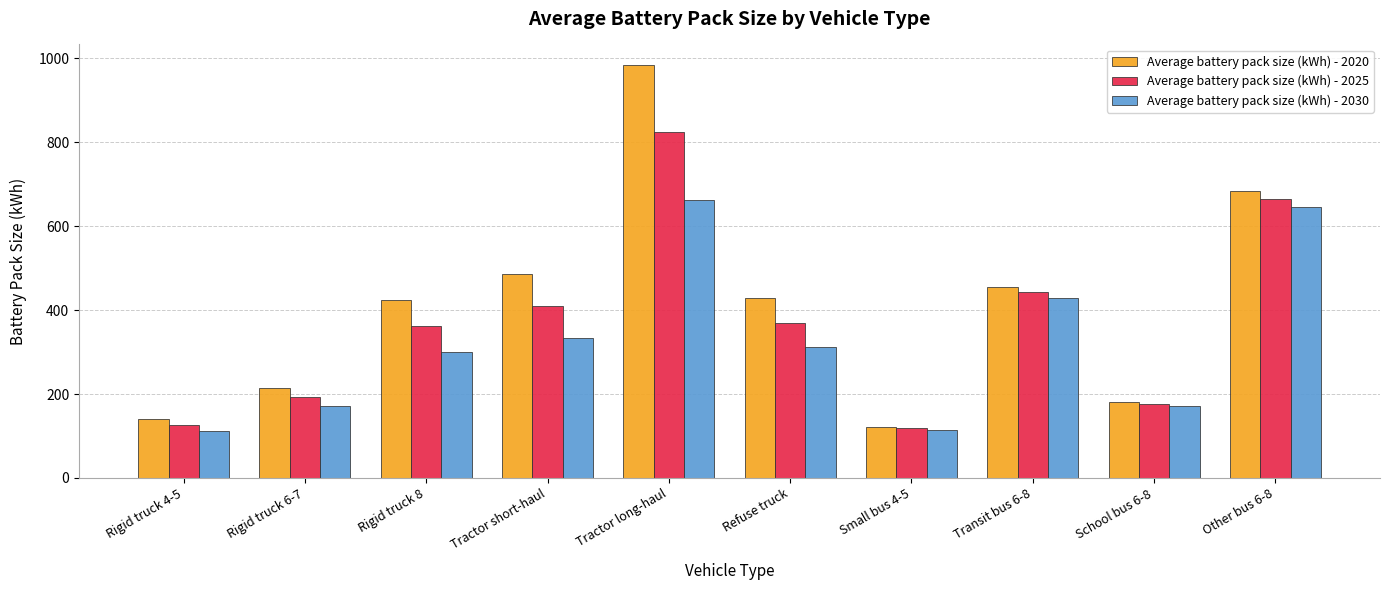

Which series has the widest spread of values?

Average battery pack size (kWh) - 2020